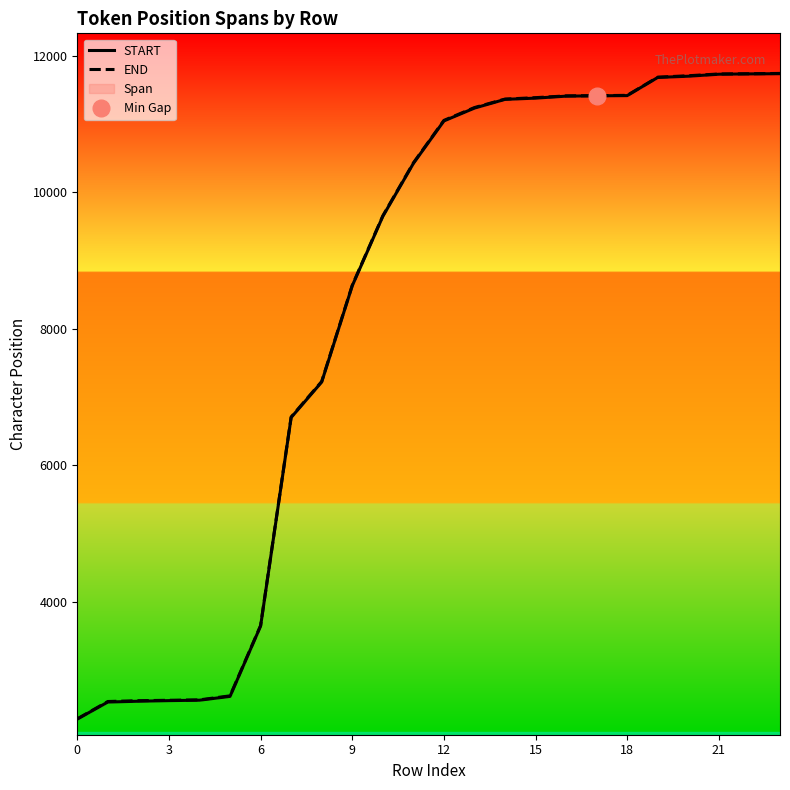

Which series has the widest spread of values?

START